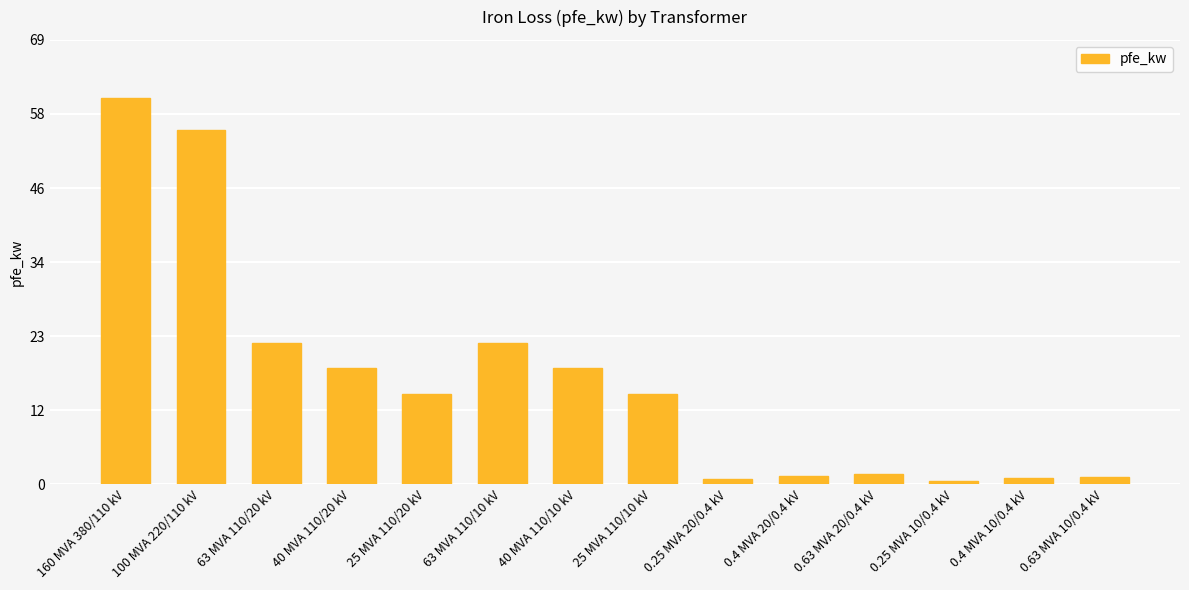

What position from the left is 0.63 MVA 20/0.4 kV?

11